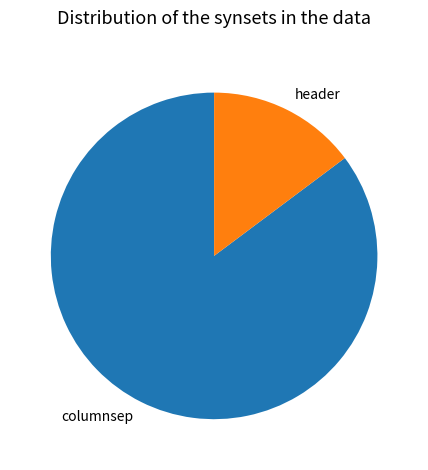

What is the smallest slice in the pie chart?

header